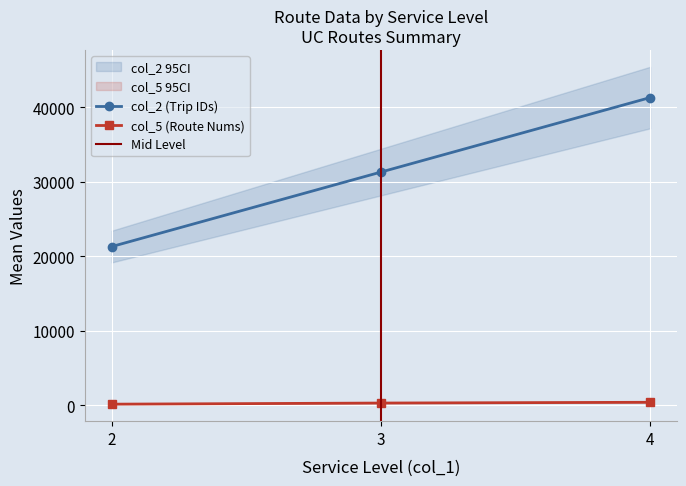

What is the difference between the col_2 values at 4 and 3?

10002